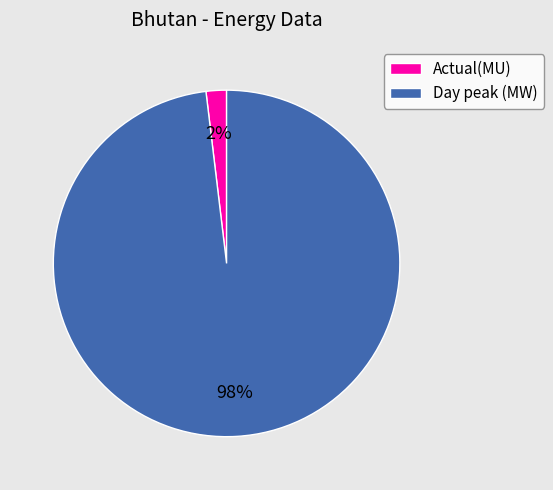

To the nearest percent, what is the combined percentage of Actual(MU) and Day peak (MW)?

100%